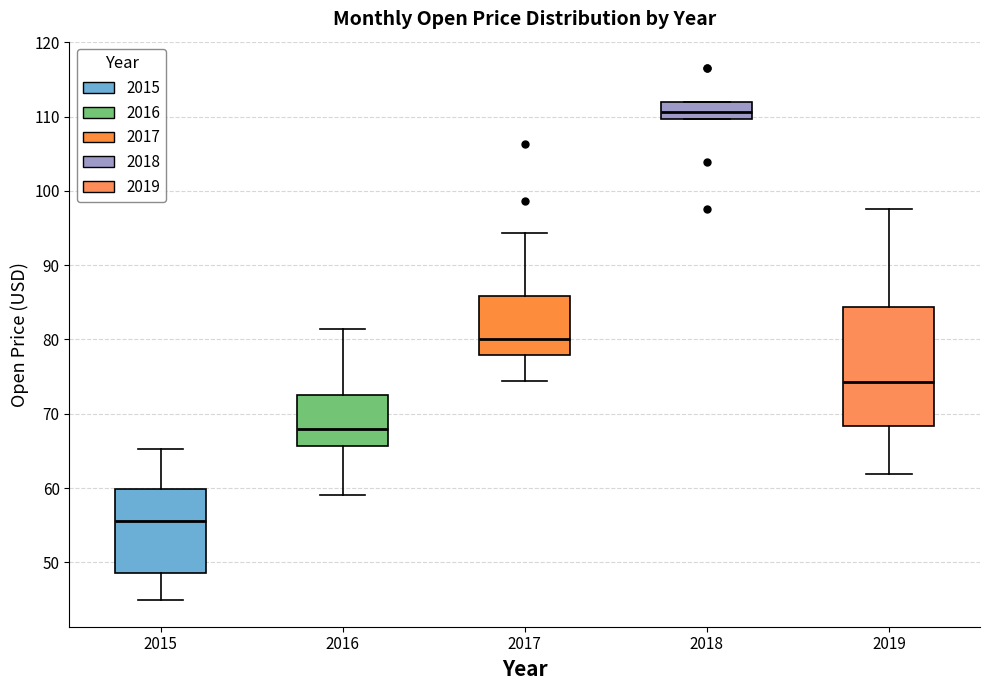

Comparing the boxes themselves (not the whiskers), which one is the tallest?

2019